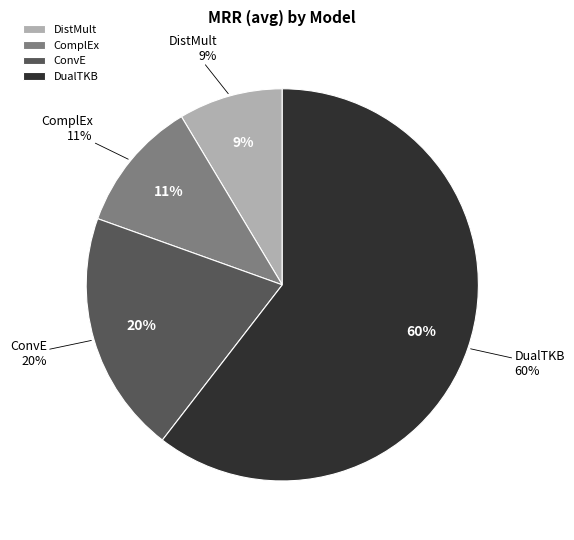

What portion of the pie excludes DistMult?

91.4%